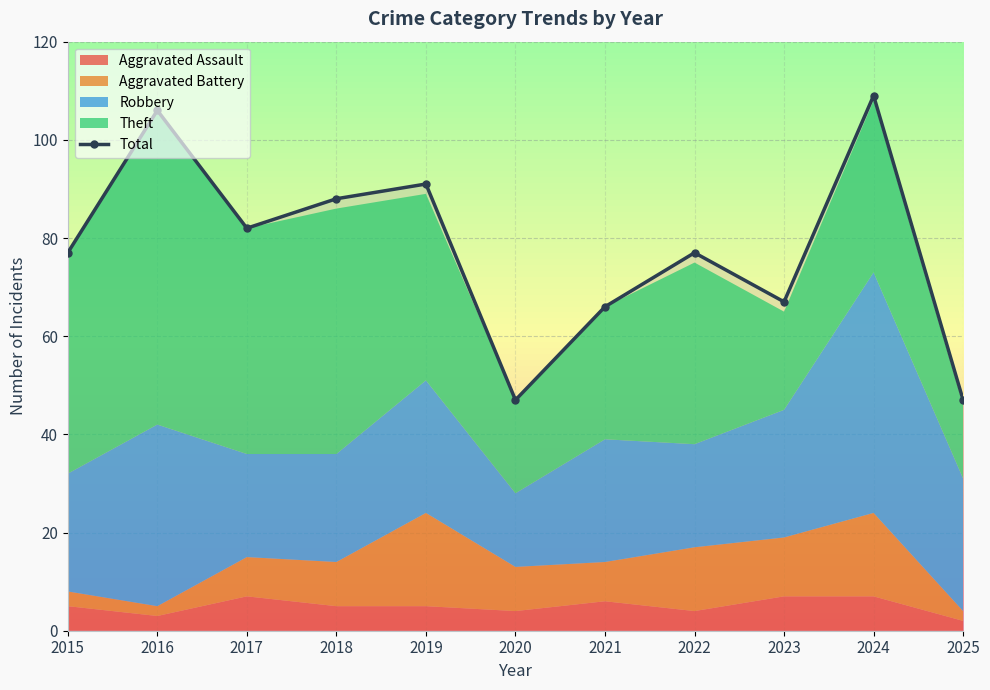

True or false: Total has more than 0 points higher than both neighbors.

True